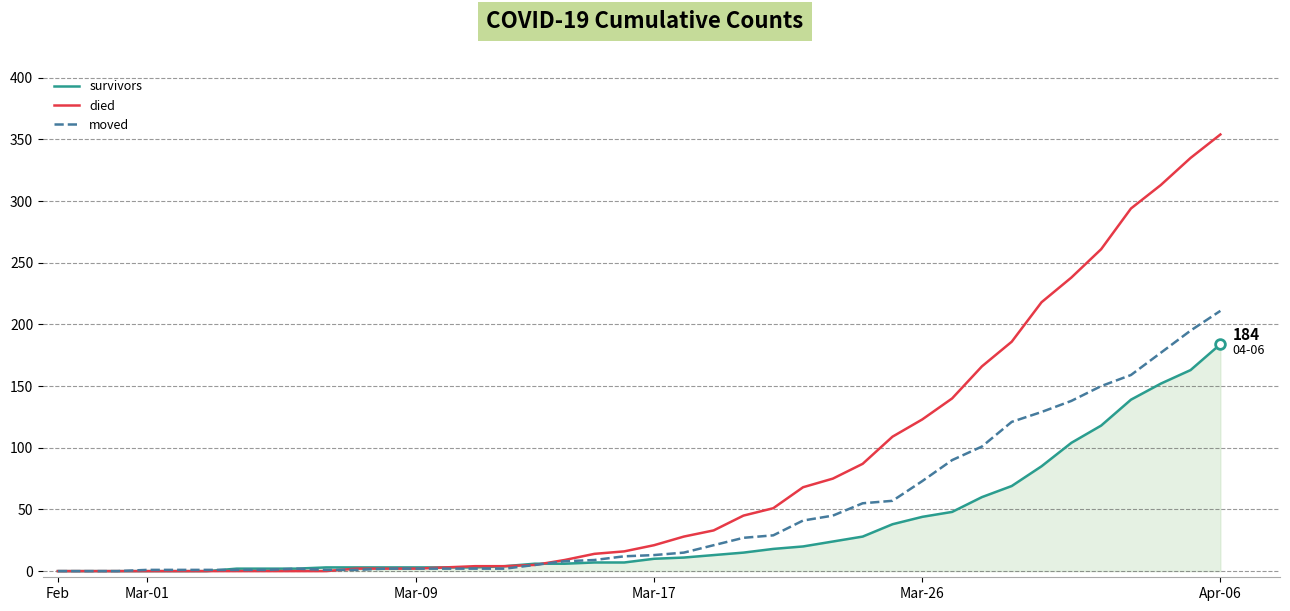

Rank the series by their average value, from highest to lowest.

died, moved, survivors